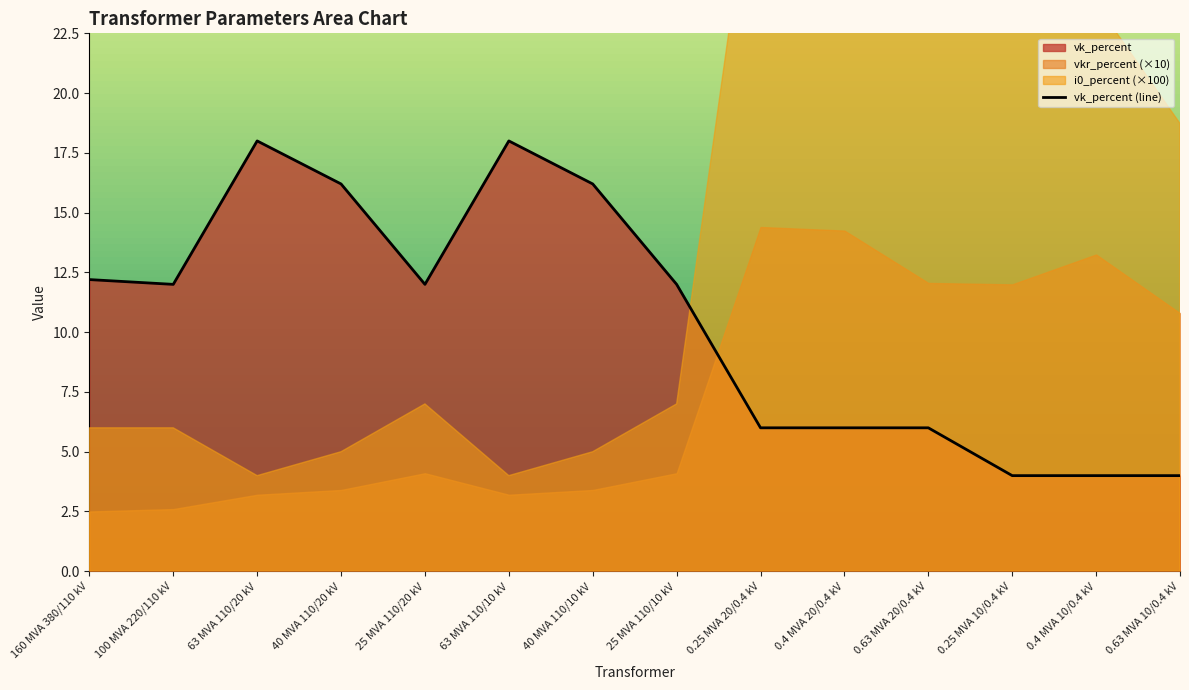

What is the ratio of the value at 40 MVA 110/10 kV to the value at 0.4 MVA 20/0.4 kV?

2.7